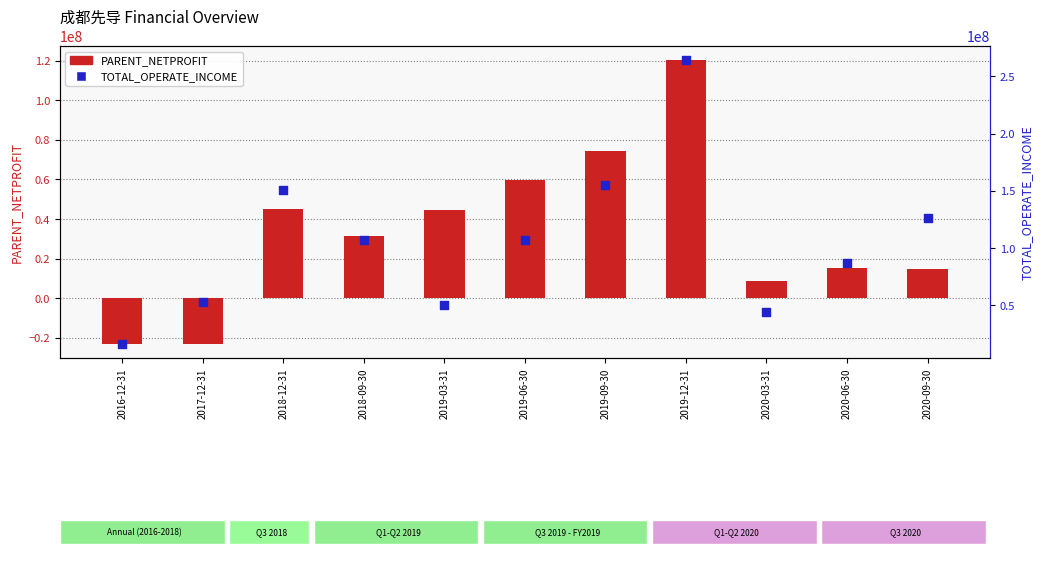

At how many categories does at least one series exceed 130131041?

3